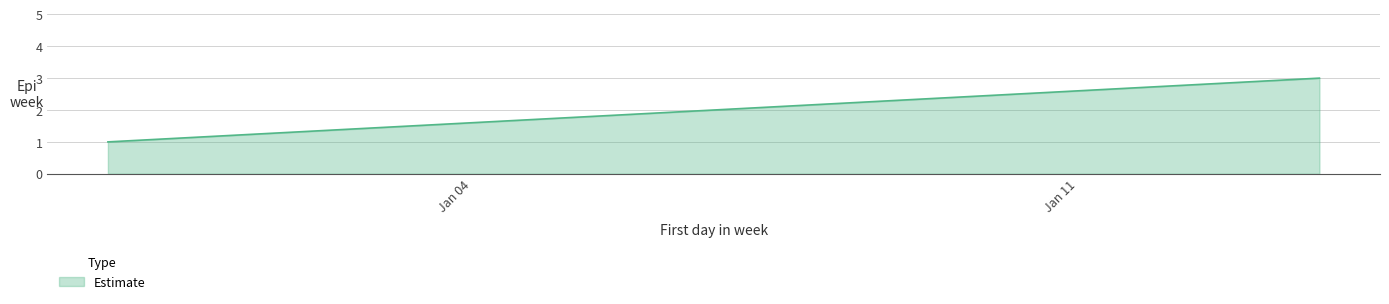

What is the sum of all values?

6